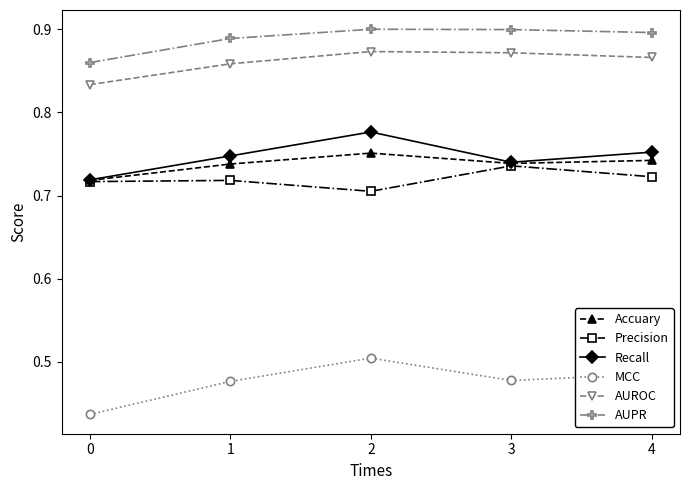

The MCC series shows 0.7 at 0. True or false?

False